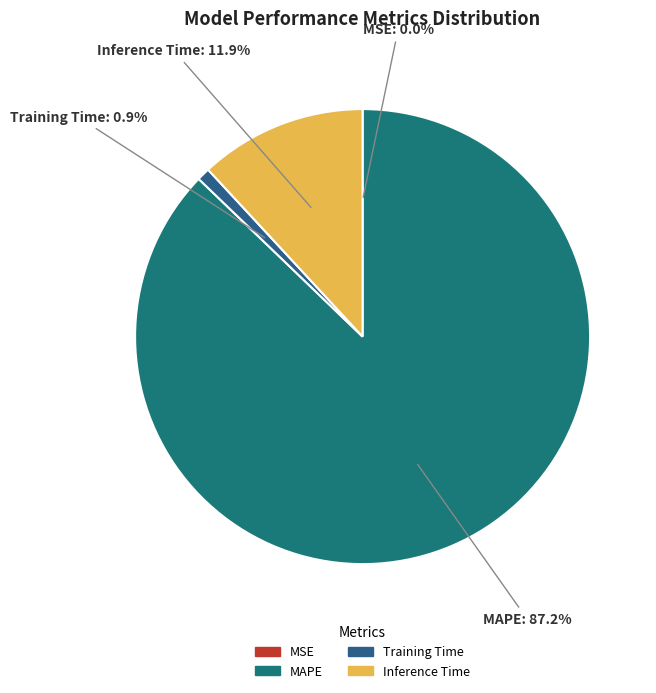

Which slice is the largest?

MAPE